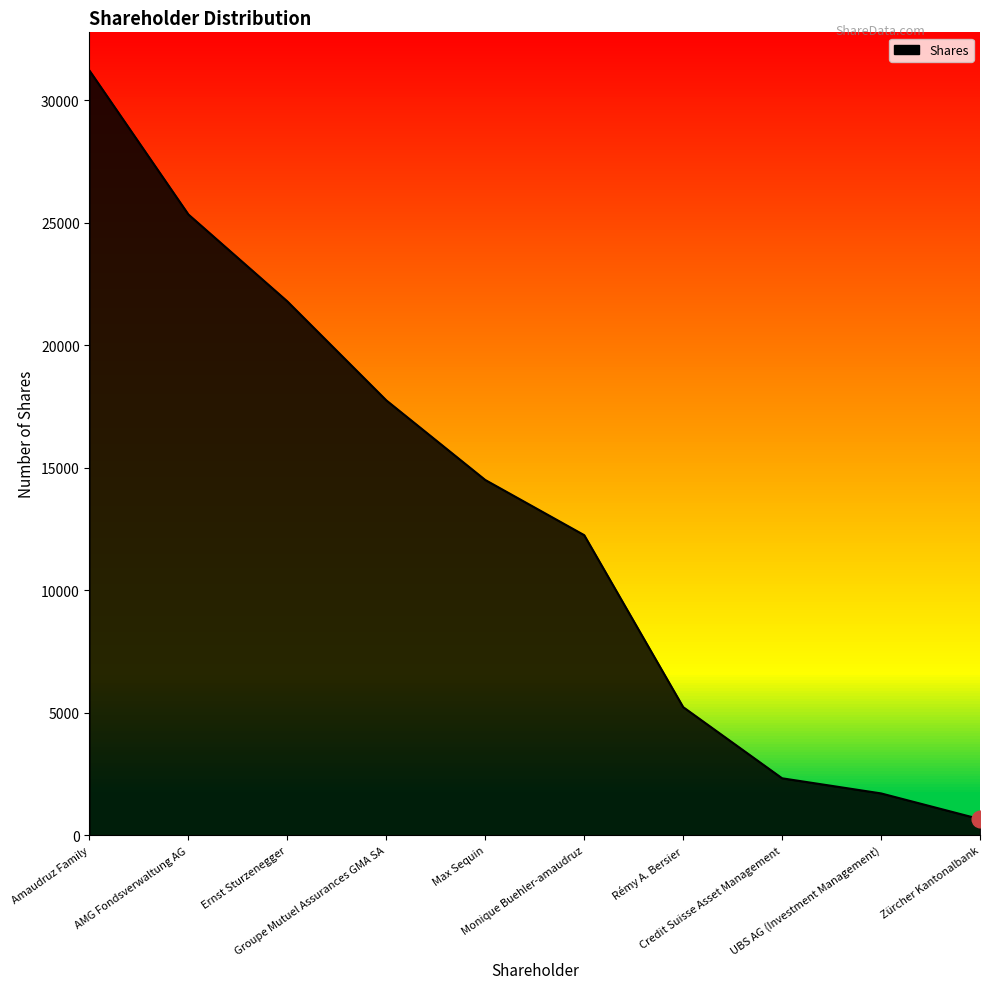

Rank the categories by value from lowest to highest.

Zürcher Kantonalbank, UBS AG (Investment Management), Credit Suisse Asset Management, Rémy A. Bersier, Monique Buehler-amaudruz, Max Sequin, Groupe Mutuel Assurances GMA SA, Ernst Sturzenegger, AMG Fondsverwaltung AG, Amaudruz Family